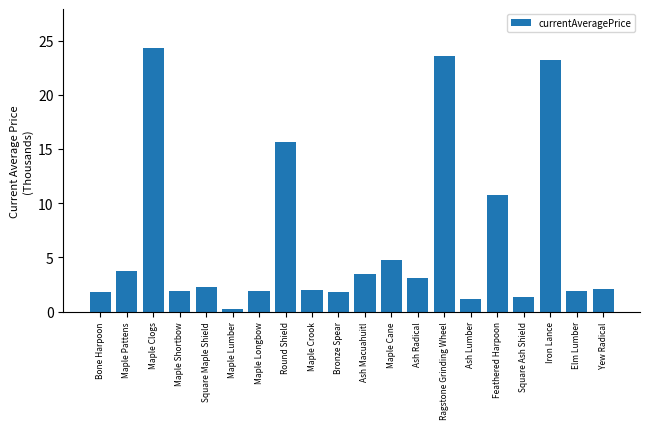

Count the number of categories in the chart.

20